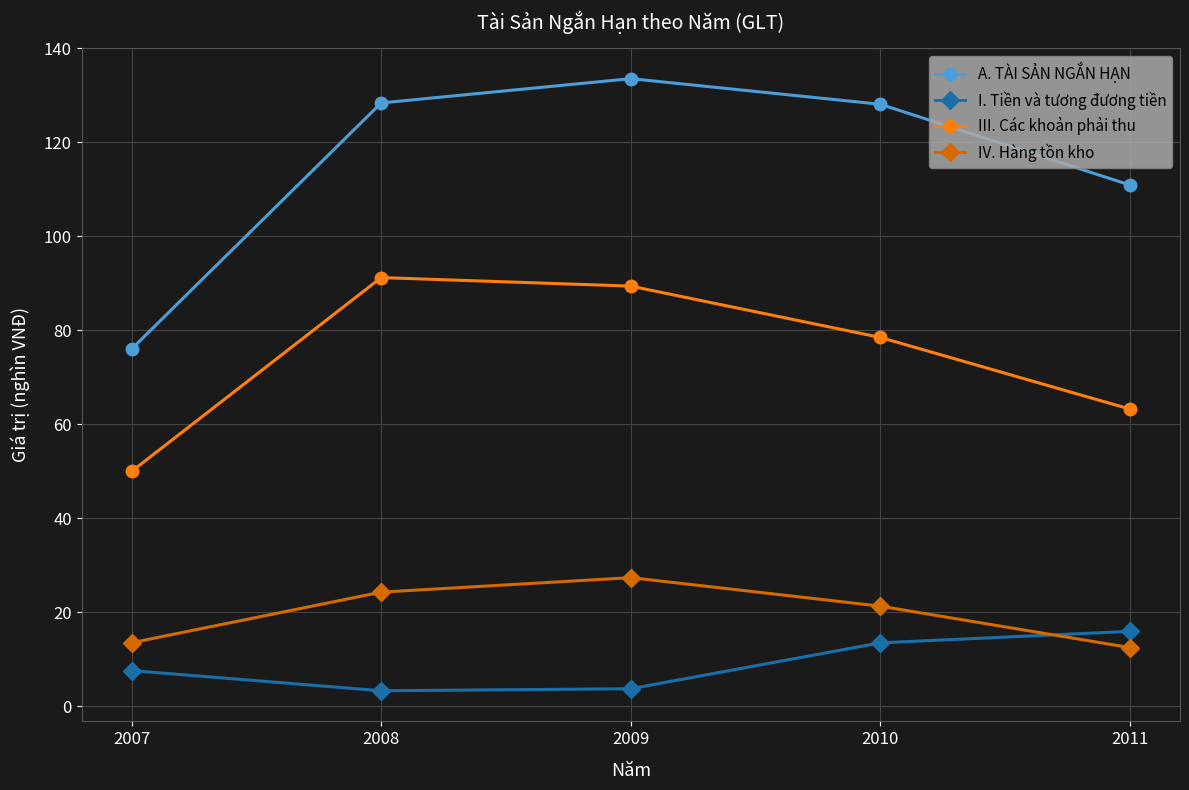

Does the chart have visible grid lines?

Yes